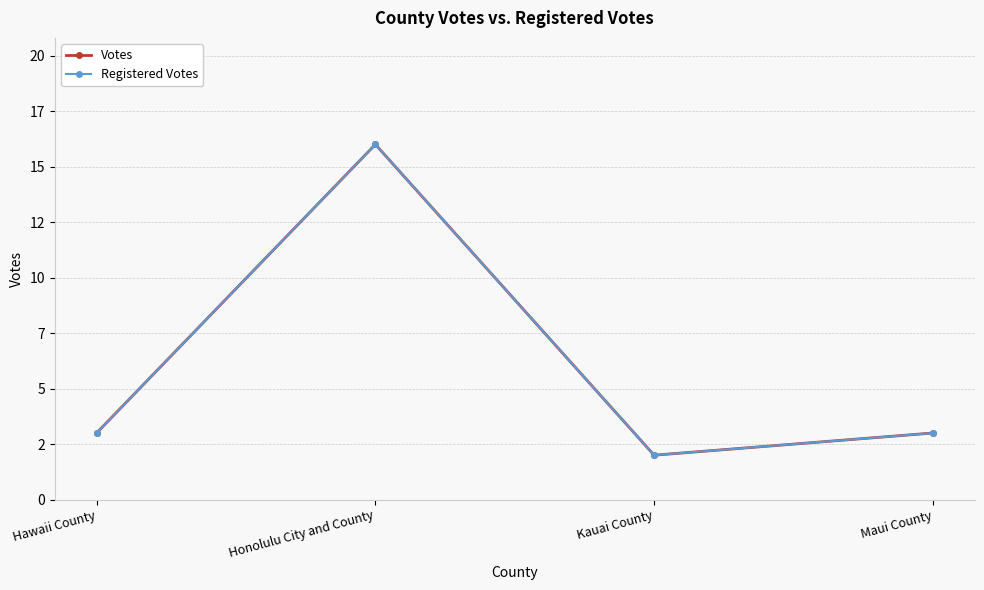

At Honolulu City and County, list the series in order from smallest to largest.

Votes, Registered Votes